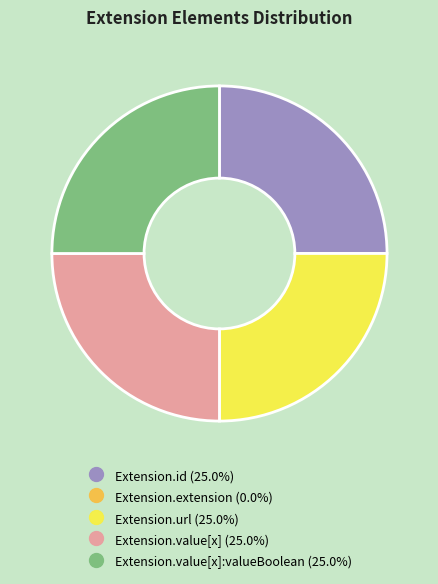

Is there any slice that represents more than half of the pie?

No